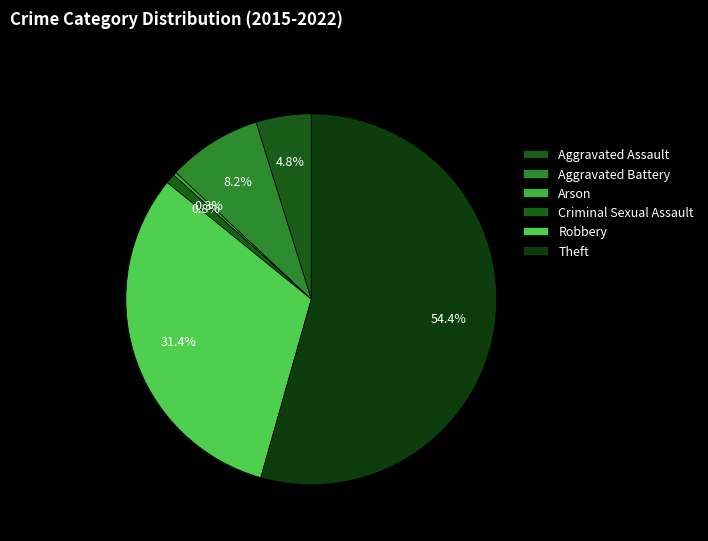

Rank the categories by value from highest to lowest.

Theft, Robbery, Aggravated Battery, Aggravated Assault, Criminal Sexual Assault, Arson